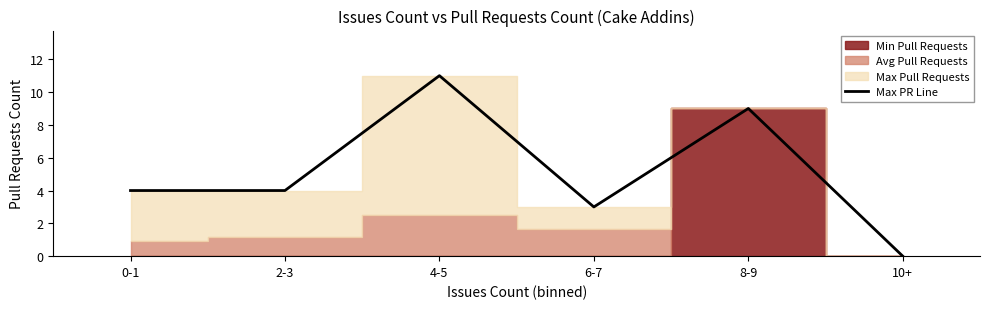

Read the value at 2-3, to the nearest 5.

5